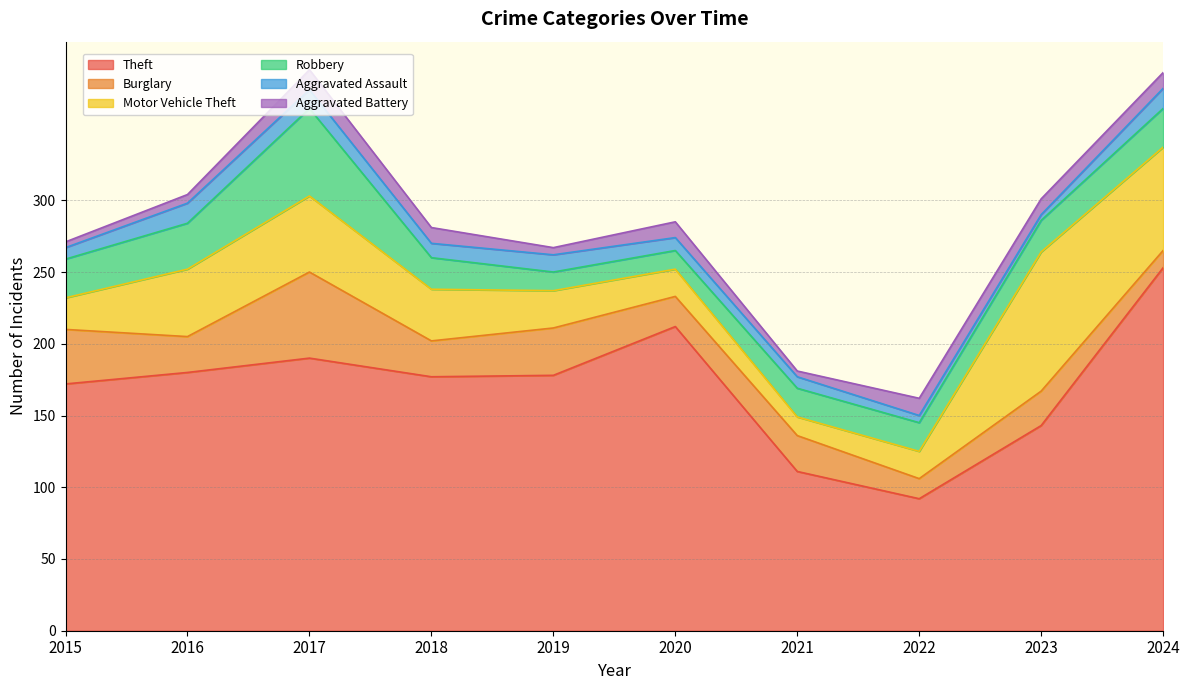

Which series has the widest spread of values?

Theft